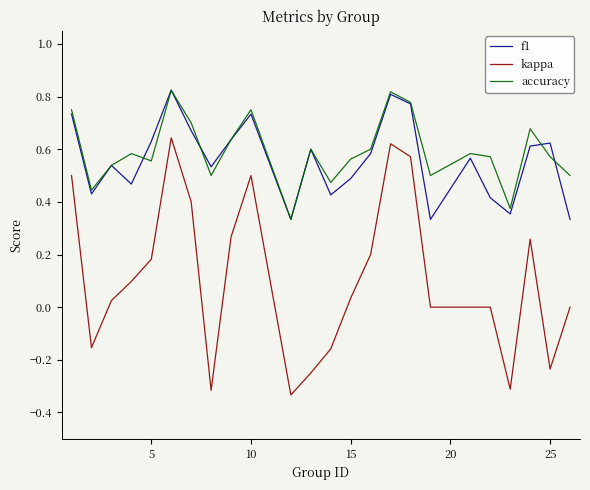

True or false: kappa and f1 intersect in this chart.

False